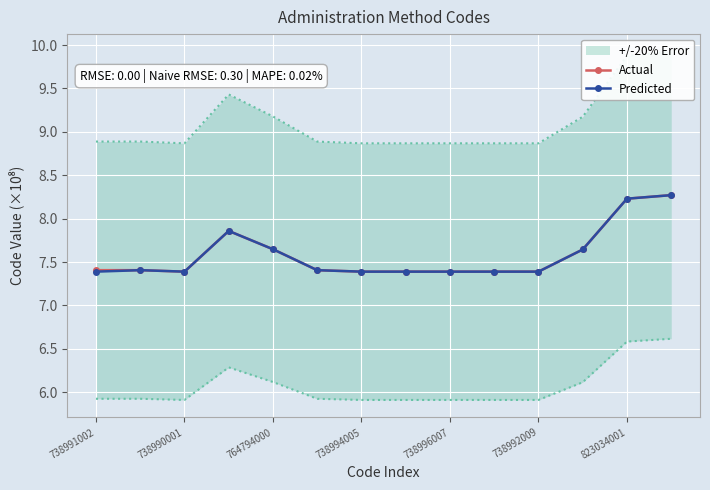

True or false: Predicted has more than 1 interior local peaks.

True